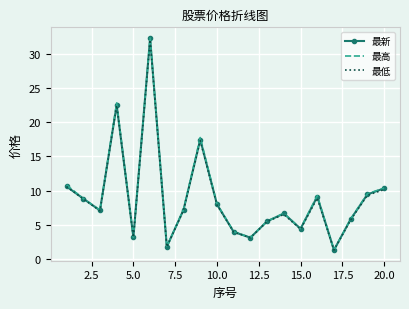

What is the highest value of the 最高 series?

32.3